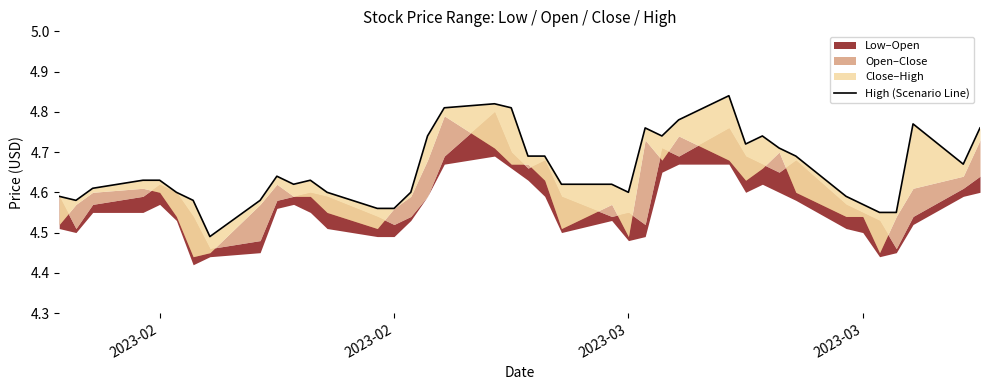

True or false: there are more than 0 points higher than both neighbors.

True